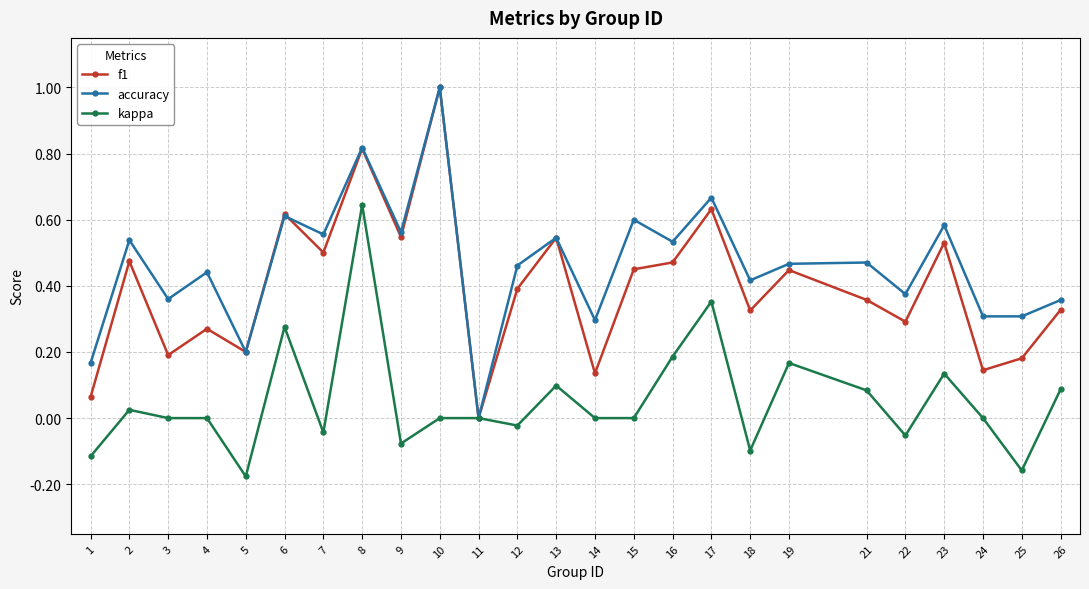

What is the sum of all f1 values?

9.9